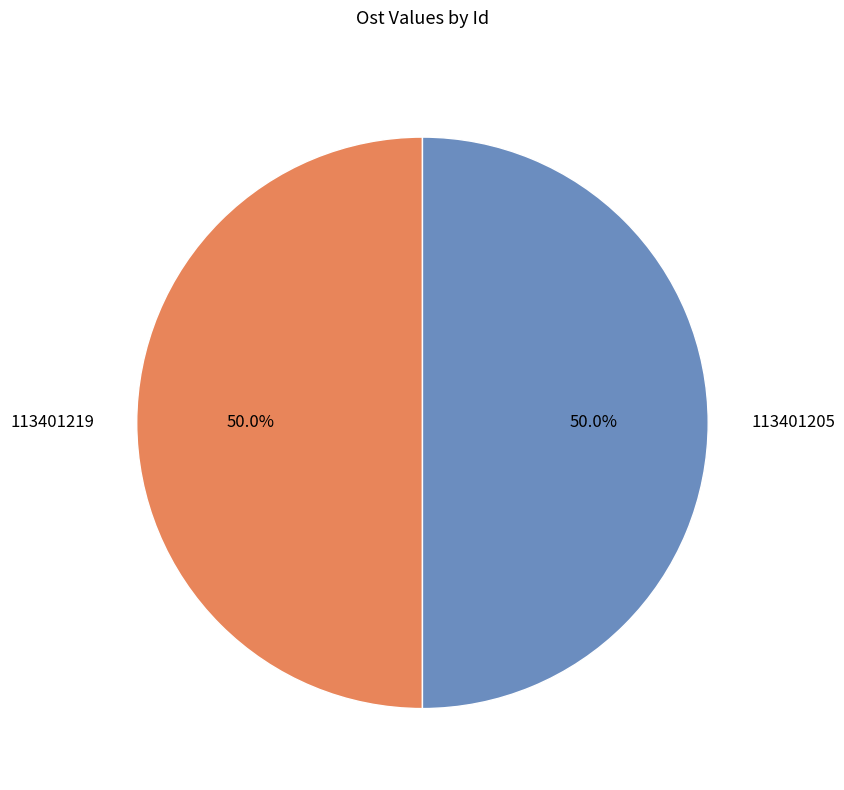

Approximately how many times larger is the value at 113401219 compared to 113401205?

1.0